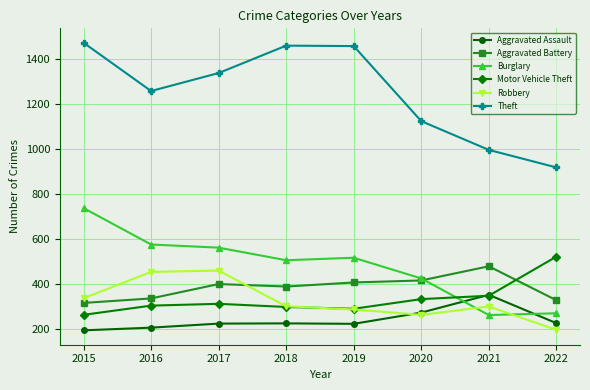

How many interior local valleys does the Theft series have?

1